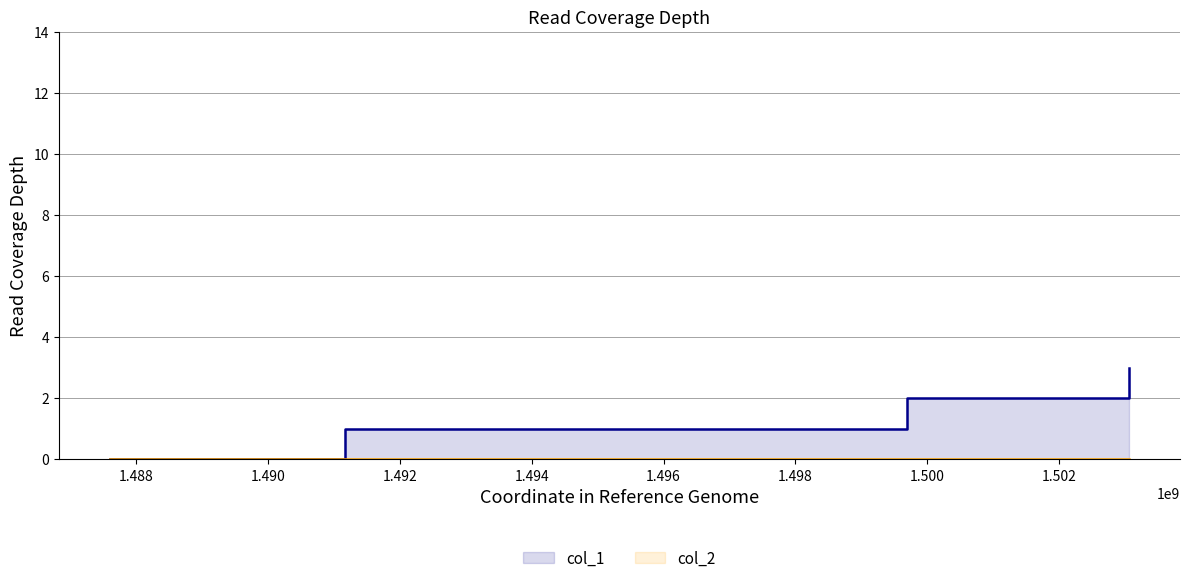

What is the greatest value displayed?

3